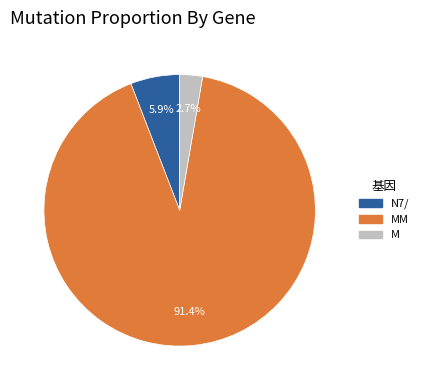

Does any single category account for the majority?

Yes